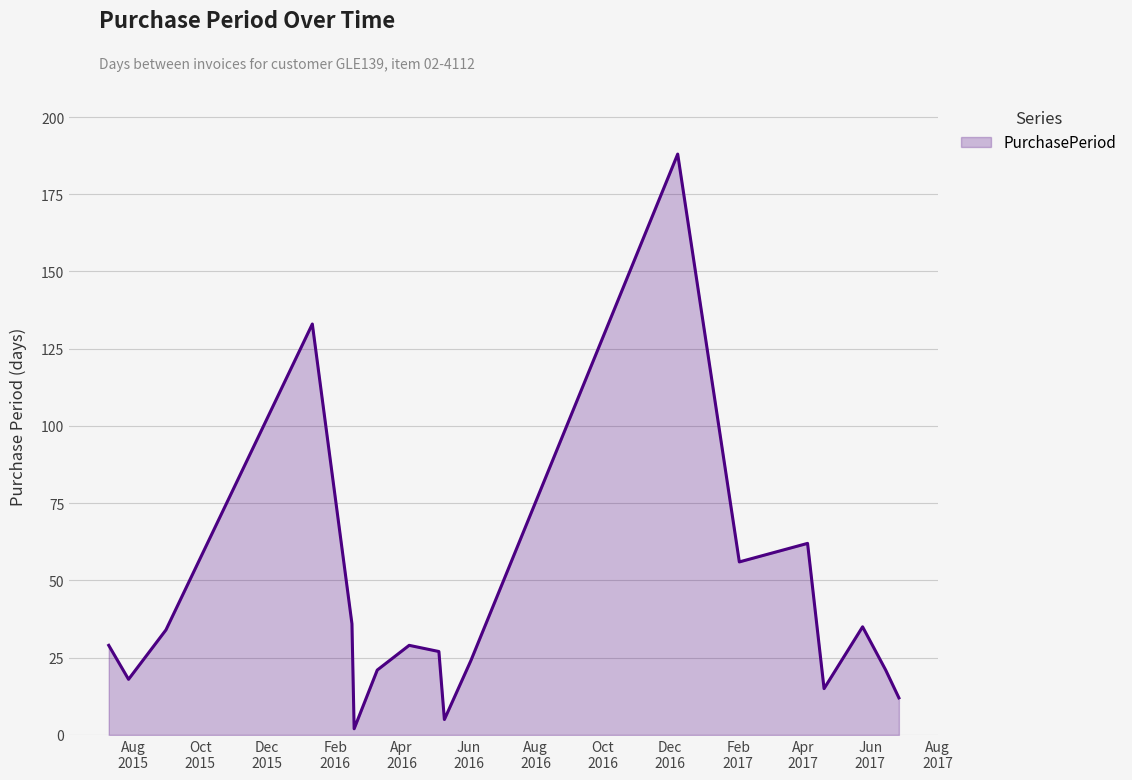

Reading right to left, extract all data points from this chart.

12	21	35	15	62	56	188	24	5	27	29	21	2	36	133	34	18	29